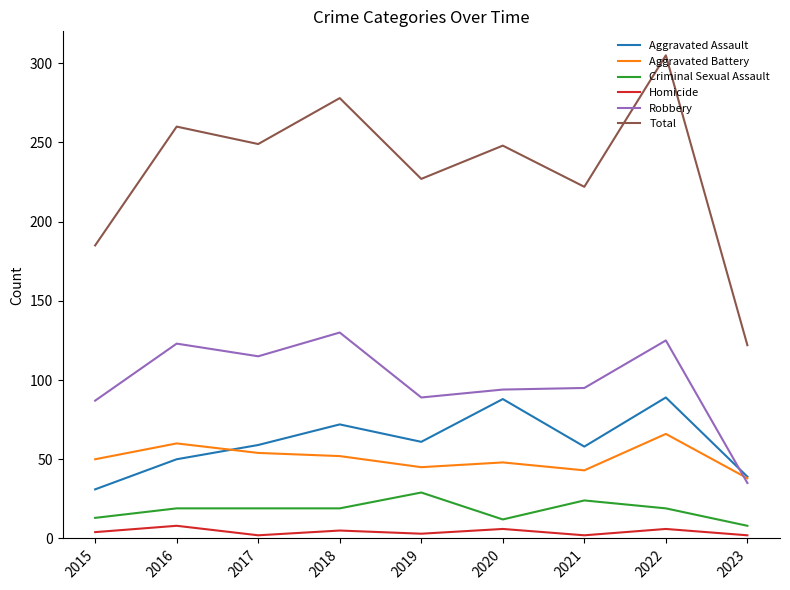

Which series has the widest spread of values?

Total